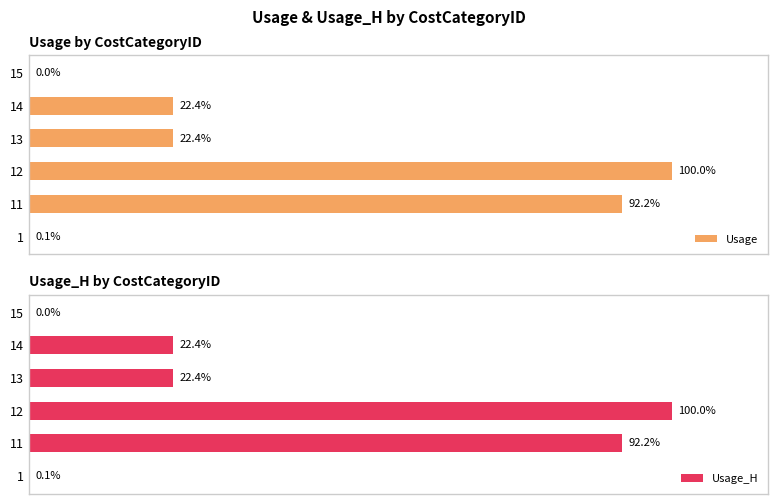

What is the average value of the Usage series?

3527.3